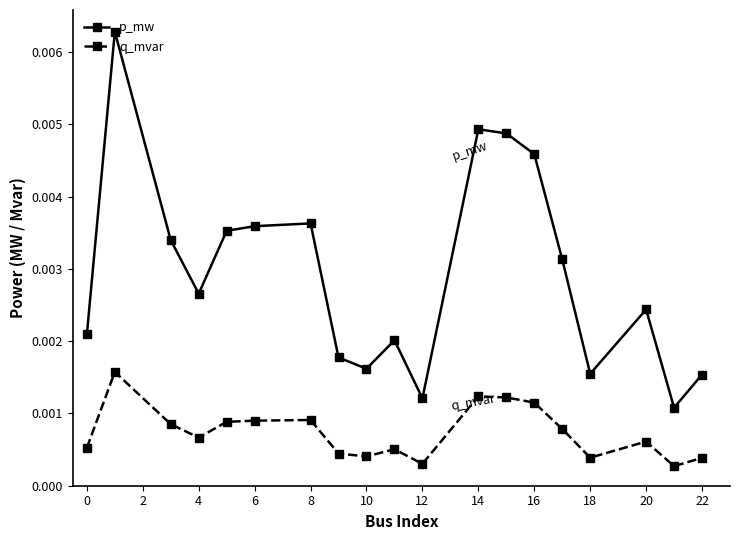

Rank the series by their average value, from lowest to highest.

q_mvar, p_mw